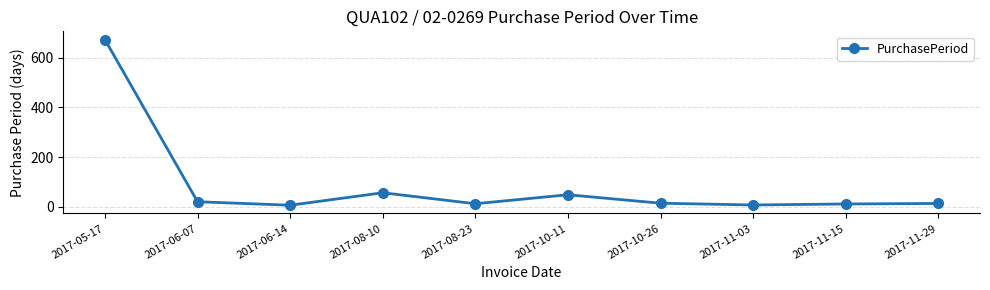

What is the value of the 5th point from the left?

13